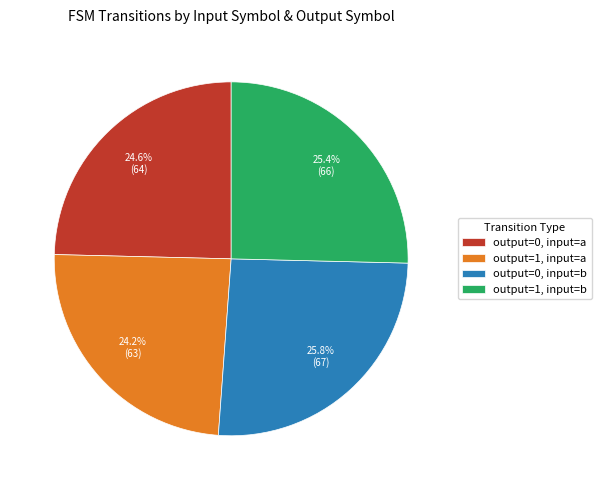

To the nearest percent, what portion does output=1, input=a represent?

24%